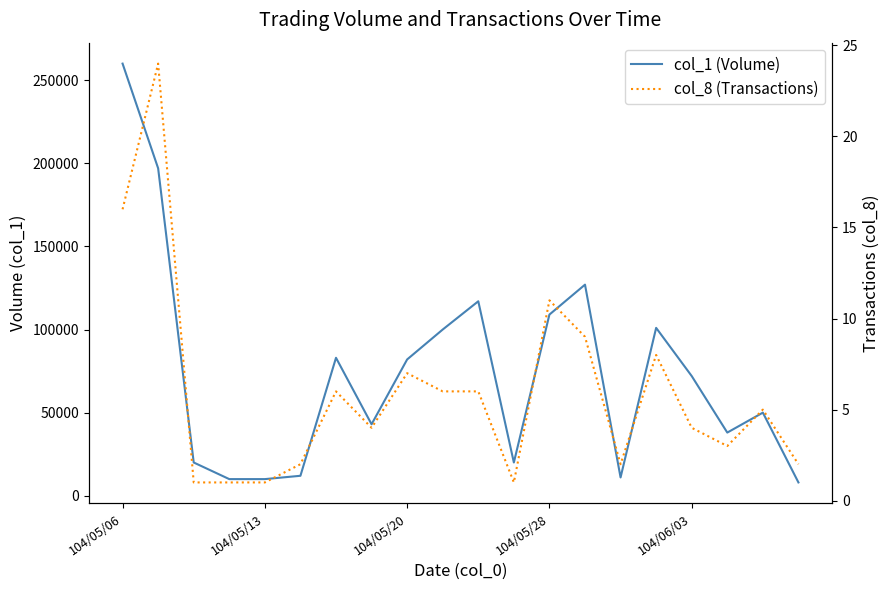

Reading right to left, list all the values displayed in this chart.

col_1 (Volume): 8000	50000	38000	72000	101000	11000	127000	109000	20000	117000	100000	82000	43000	83000	12000	10000	10000	20000	197000	260000
col_8 (Transactions): 2	5	3	4	8	2	9	11	1	6	6	7	4	6	2	1	1	1	24	16